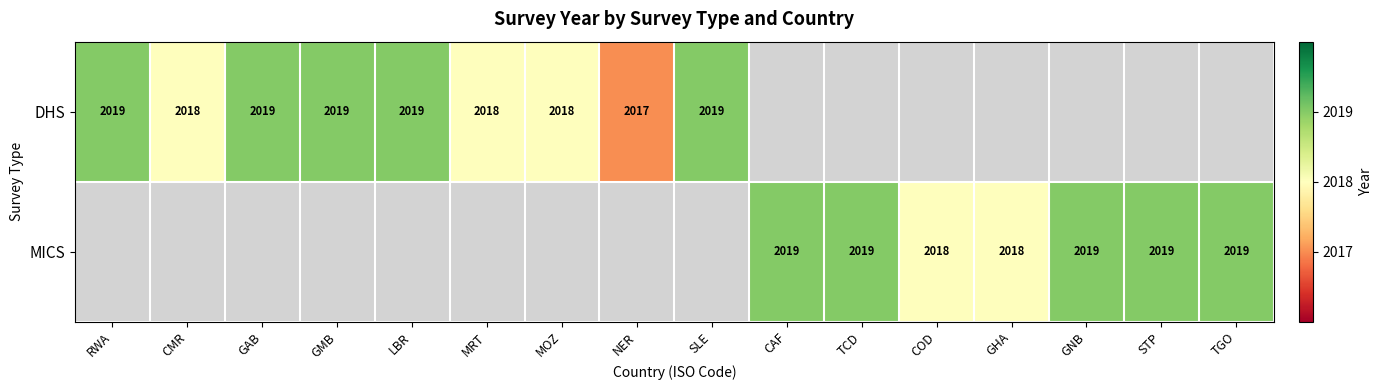

What is the greatest value displayed?

2019.0